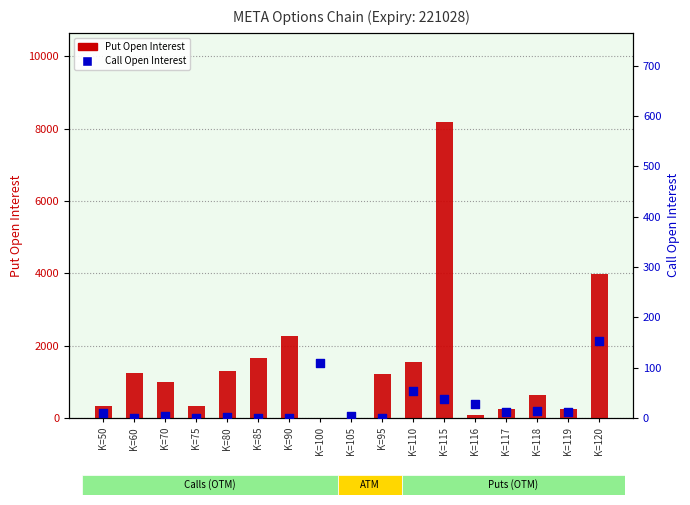

What are all the series names shown in the legend?

Put Open Interest, Call Open Interest